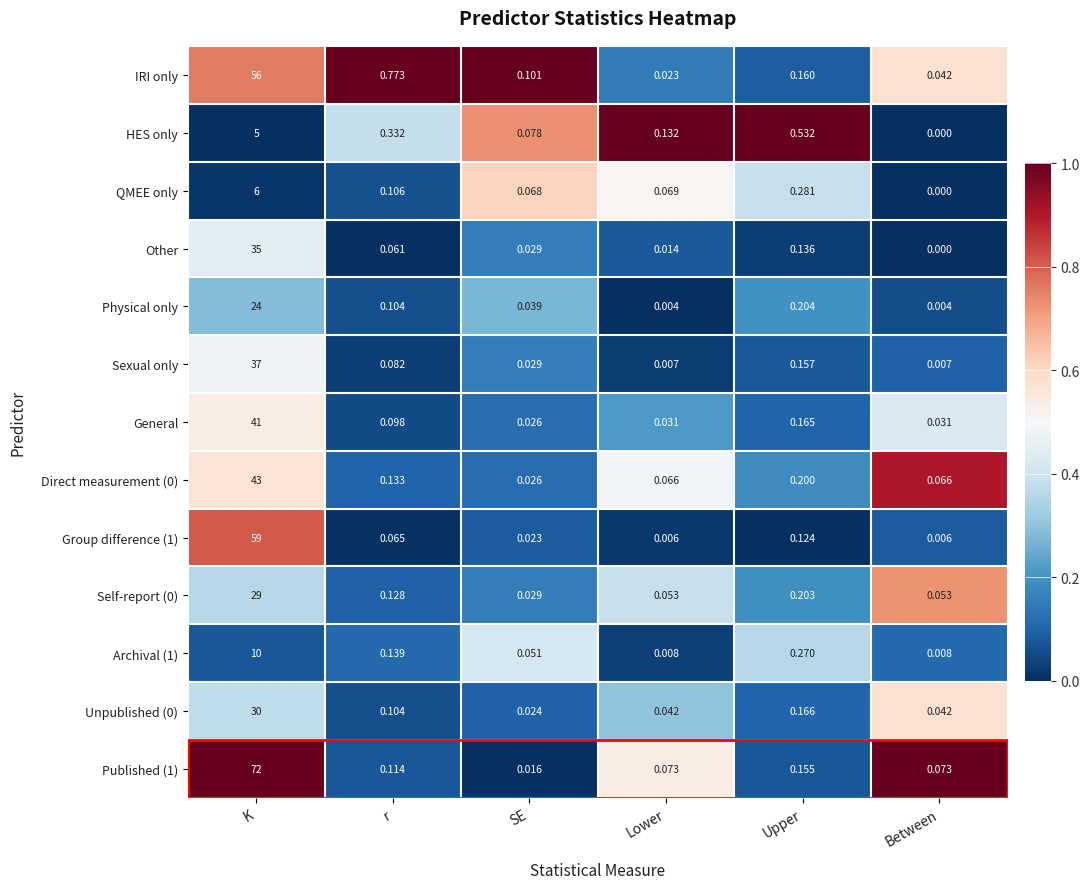

Where is General nearest to the value 20?

Upper